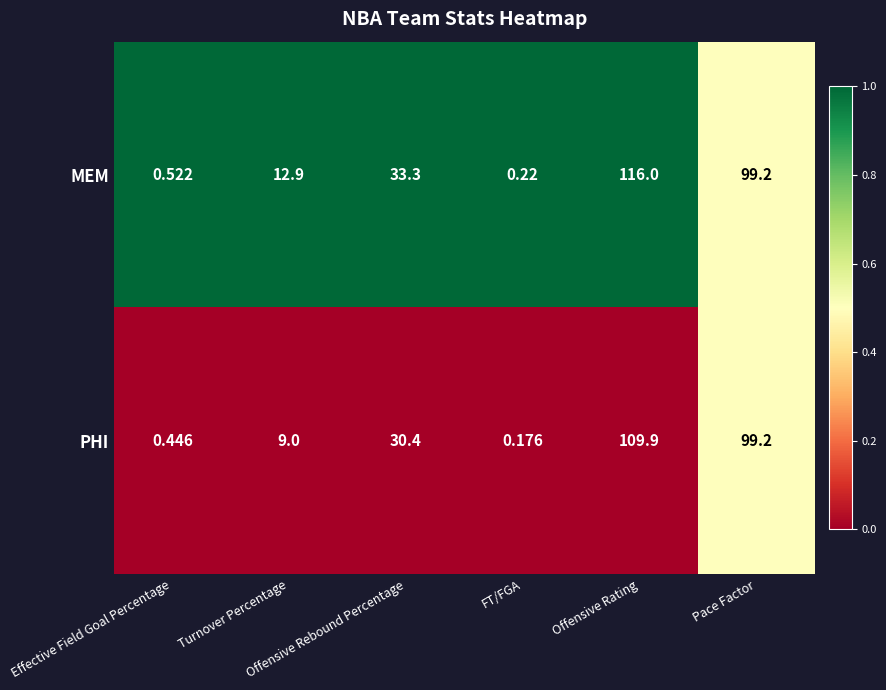

Which series has the largest range (max minus min)?

MEM